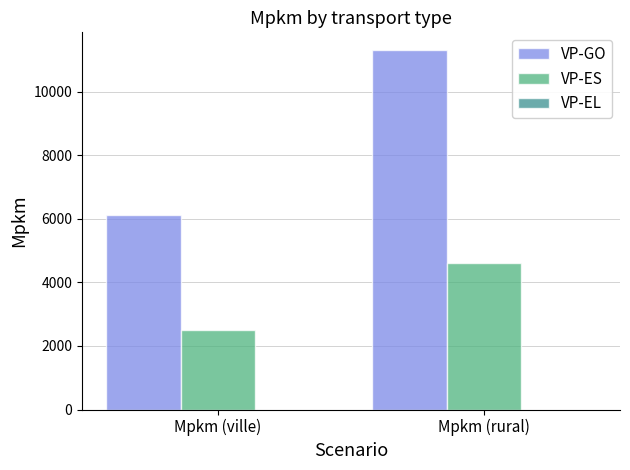

How many data points in VP-GO are above 11310?

1